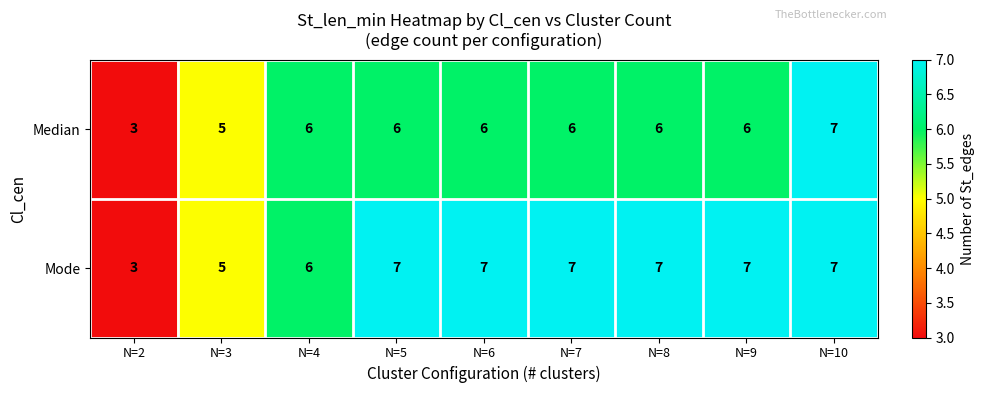

Count the Mode values in the range 6 to 7.

7